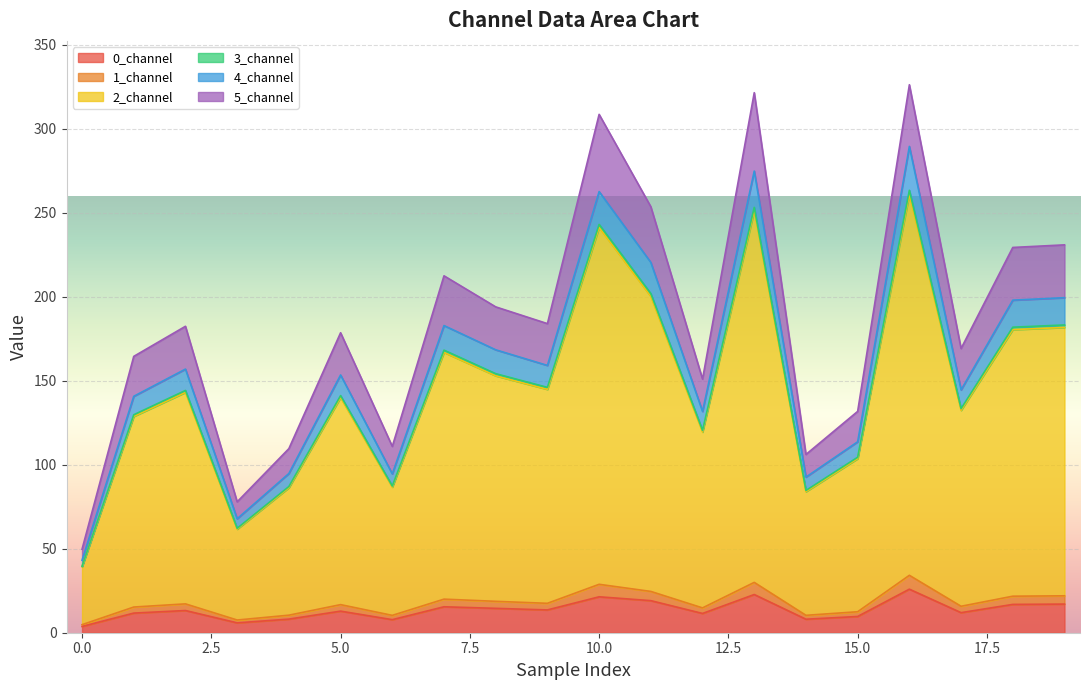

What is the maximum value for 0_channel?

25.9